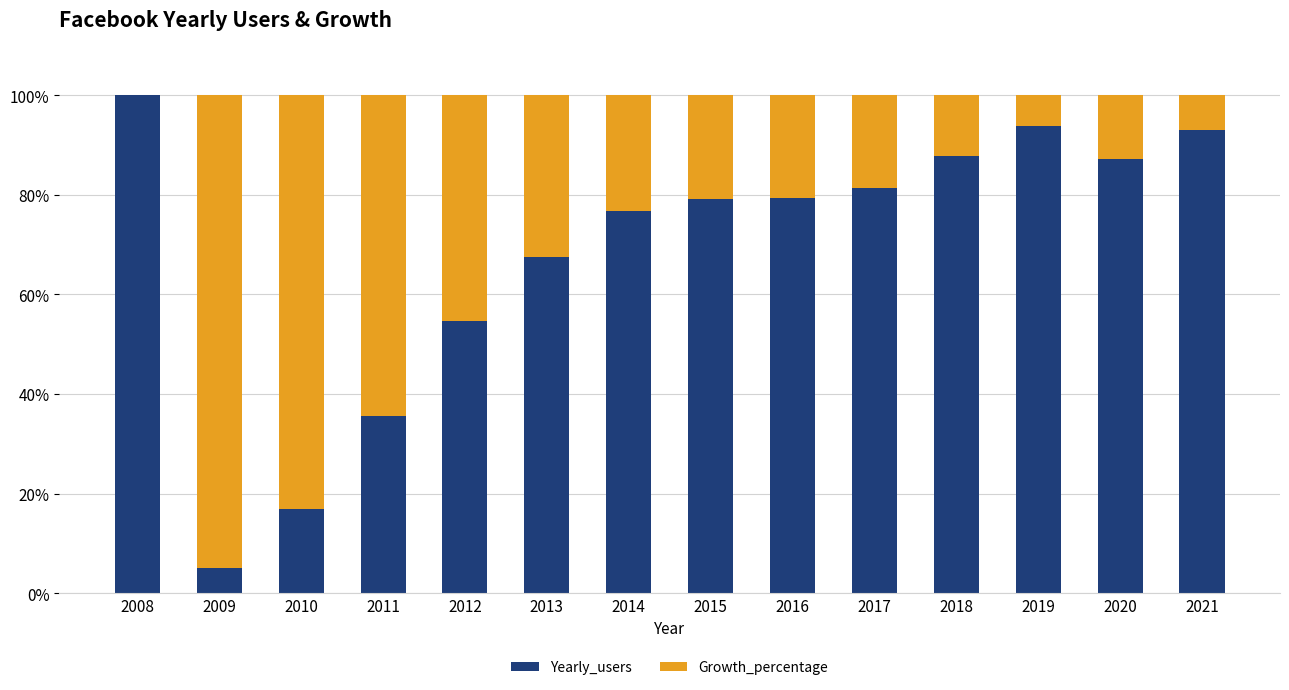

What is the highest value of the Yearly_users series?

100.0